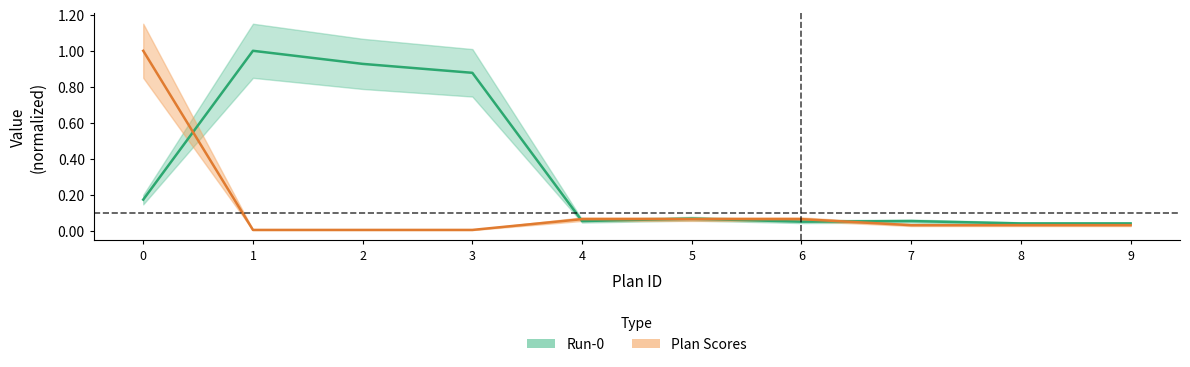

The value of Plan Scores at 7 is 0.0. True or false?

True